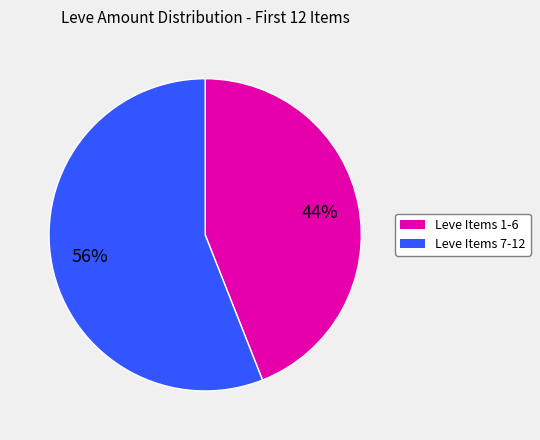

To the nearest percent, what is the difference between the largest and smallest slice percentages?

12%